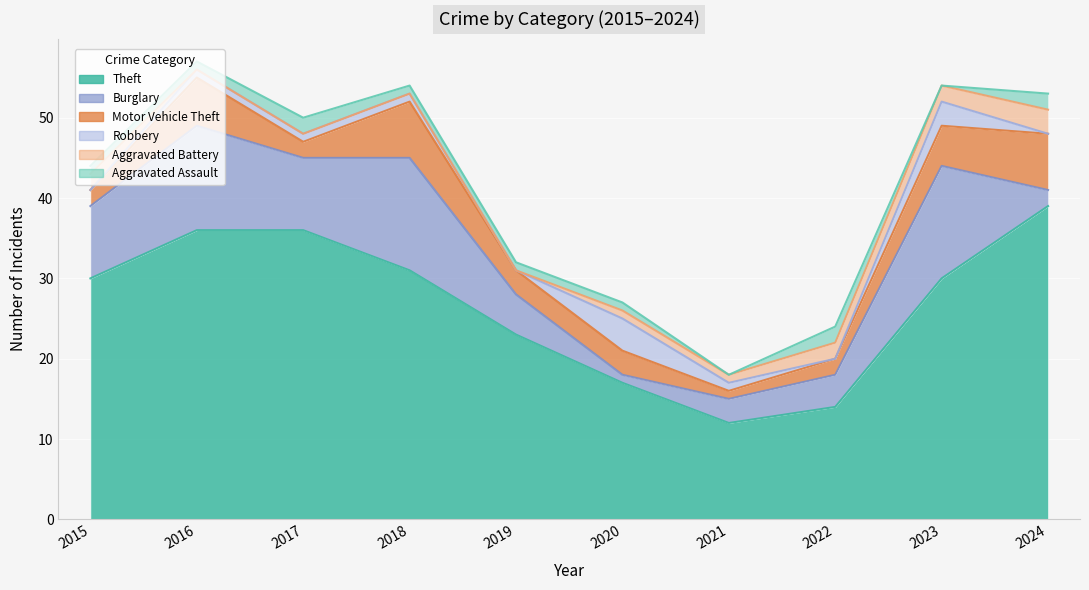

True or false: Motor Vehicle Theft and Aggravated Battery cross at least once.

False